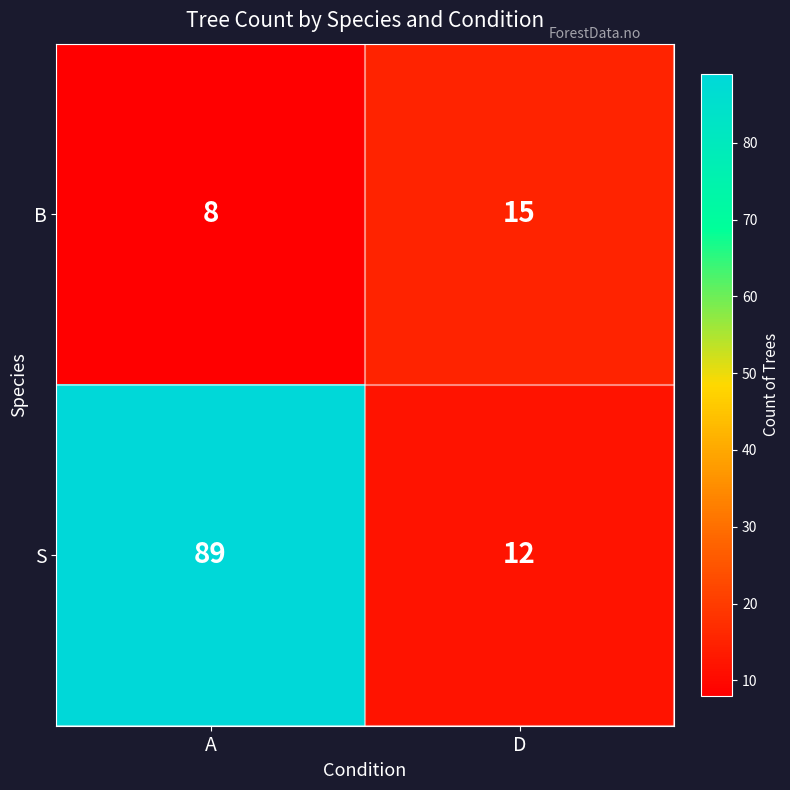

The value of S at A is 89. True or false?

True